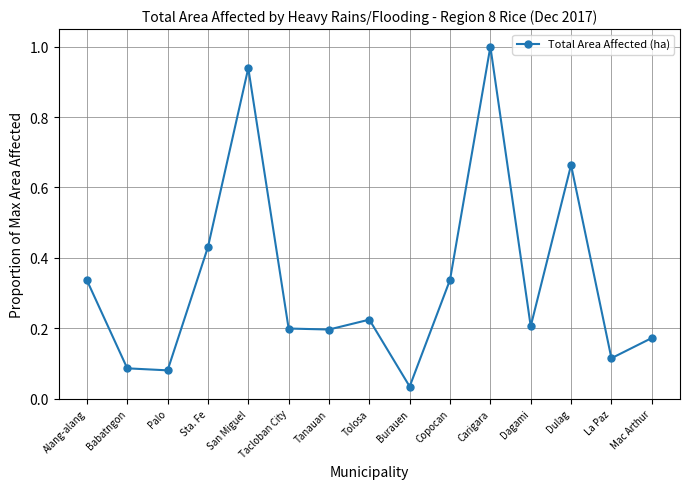

What is the sum of the values at Sta. Fe and Tanauan?

0.6